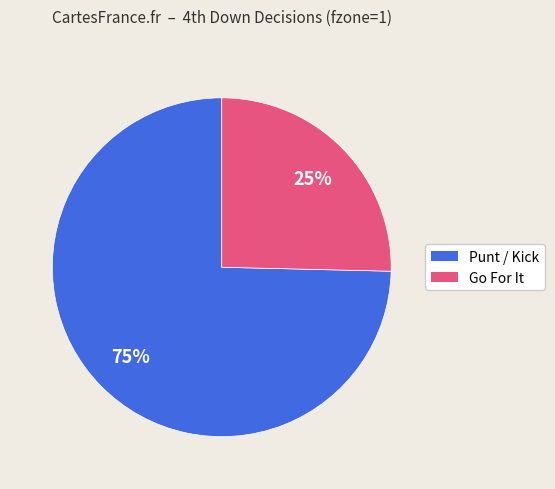

How many segments does this pie chart have?

2